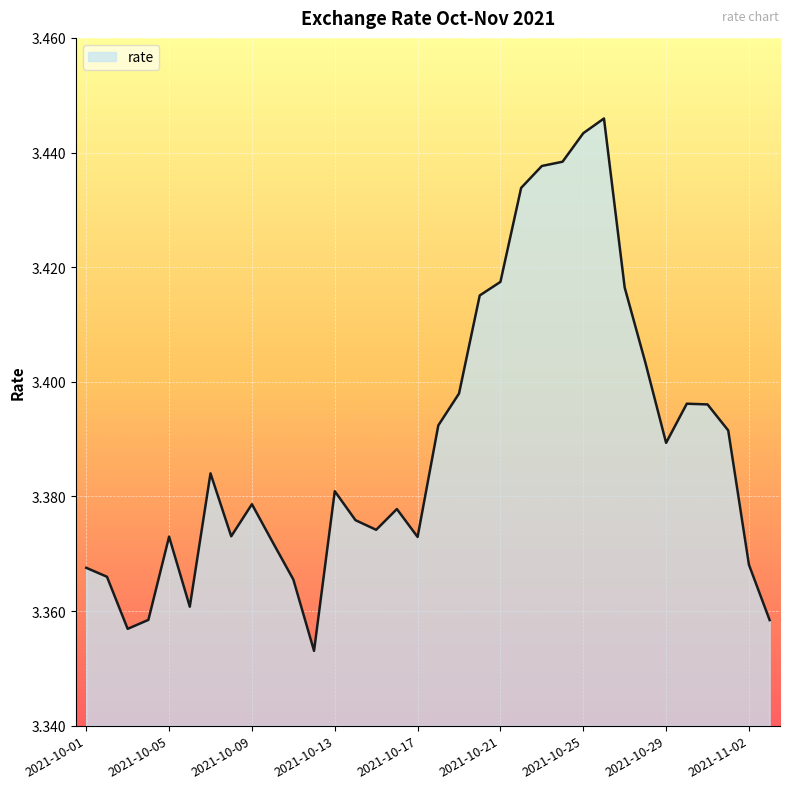

Does the chart have visible grid lines?

Yes